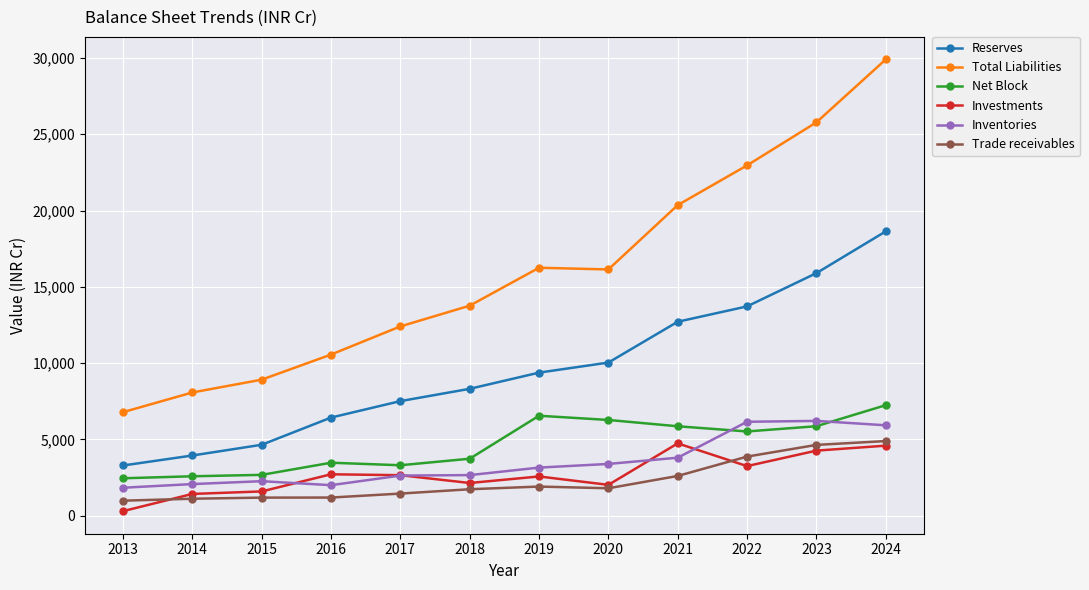

List the labels in order of Reserves value, largest first.

2024, 2023, 2022, 2021, 2020, 2019, 2018, 2017, 2016, 2015, 2014, 2013